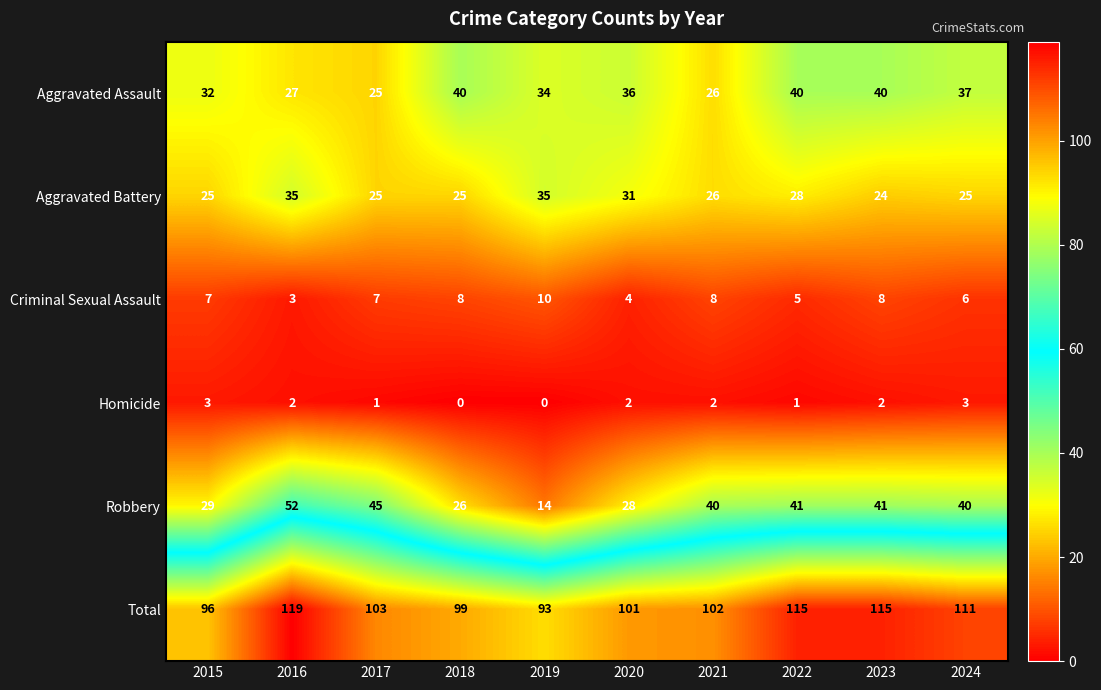

True or false: Criminal Sexual Assault has a value of 8 at 2023.

True